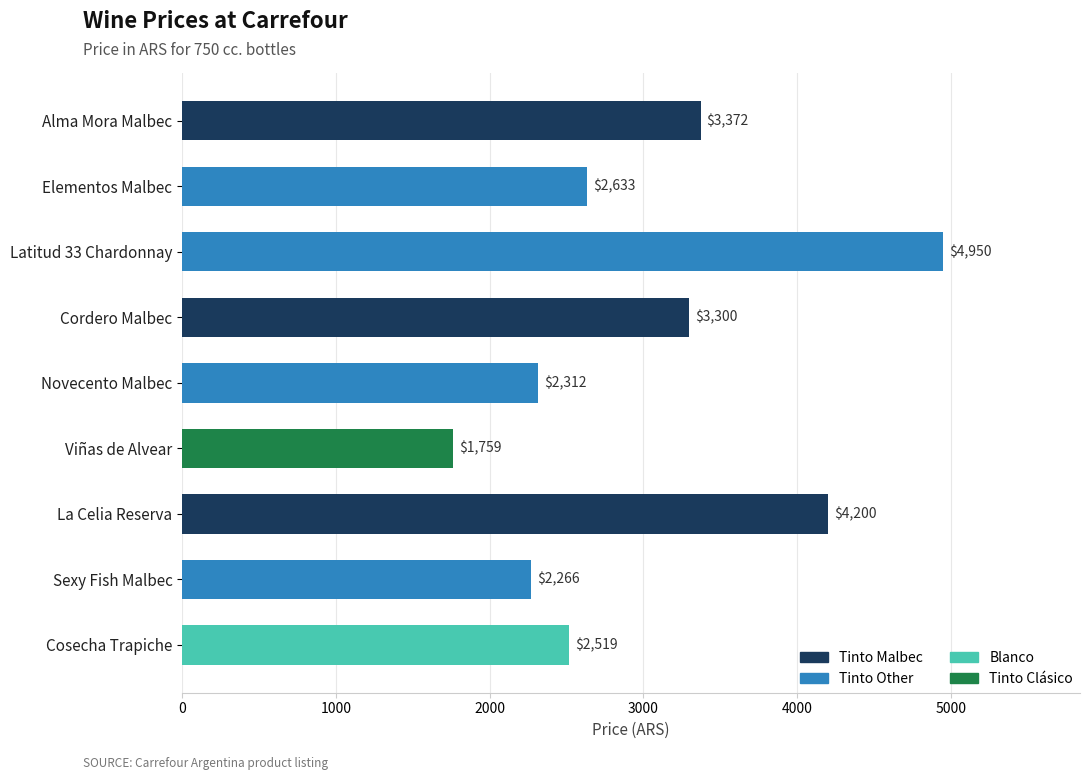

What is the change in value from Latitud 33 Chardonnay to La Celia Reserva?

-750